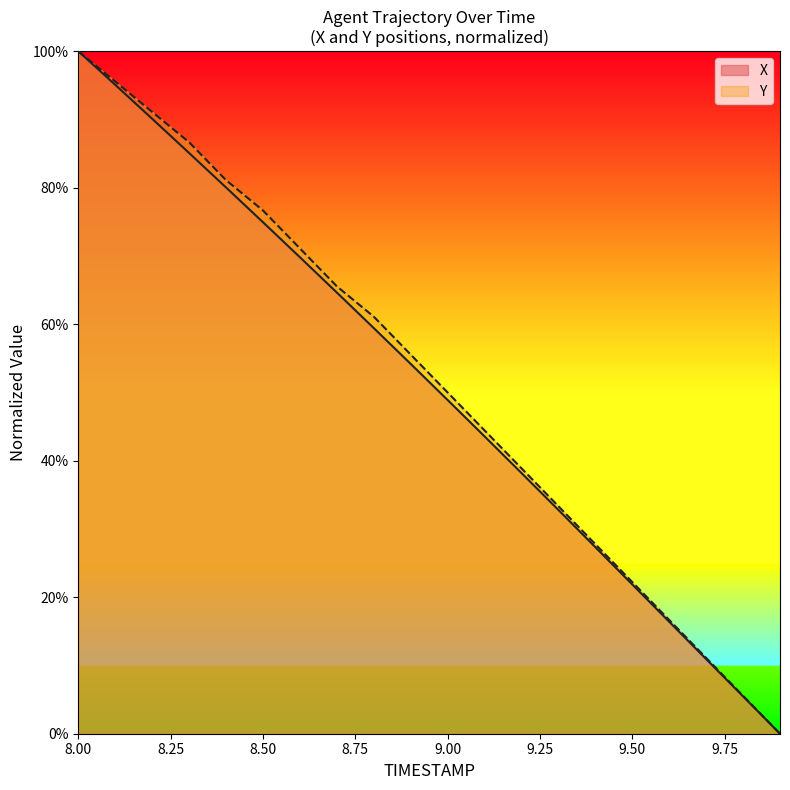

What is the difference between the maximum and second lowest values in the X series?

0.9